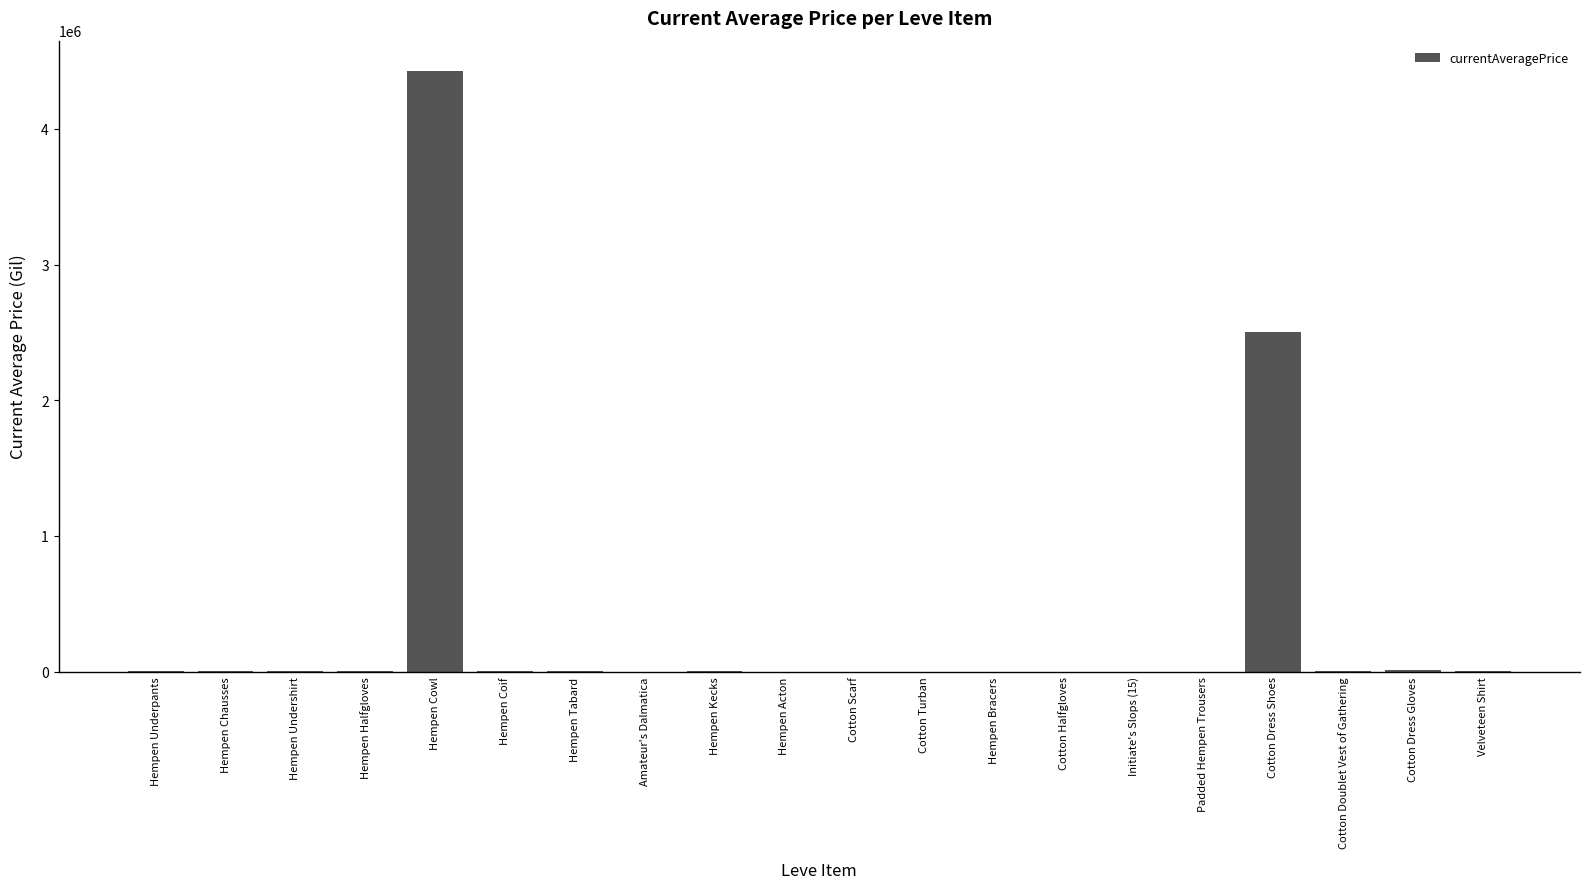

At which label is the value closest to 2214457?

Cotton Dress Shoes